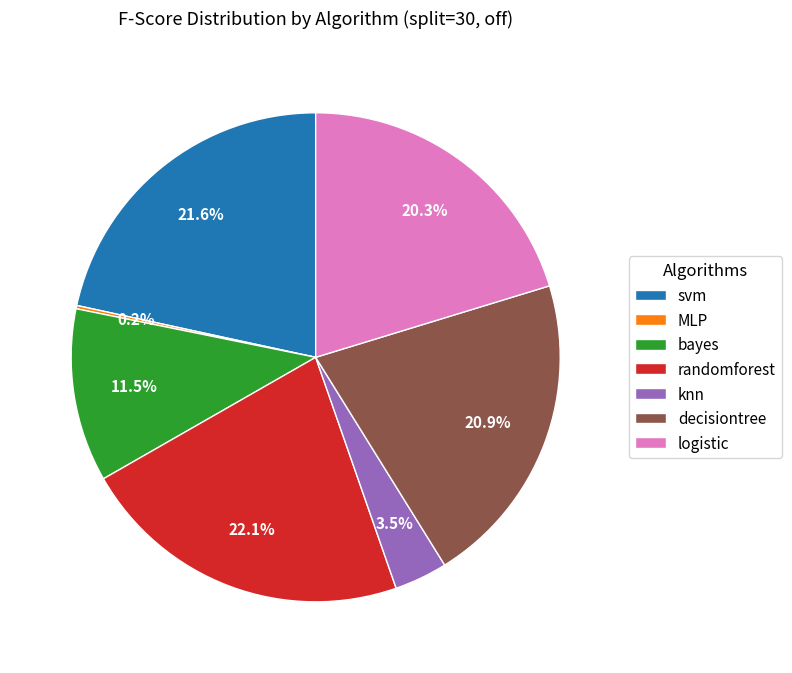

Does any single category account for the majority?

No